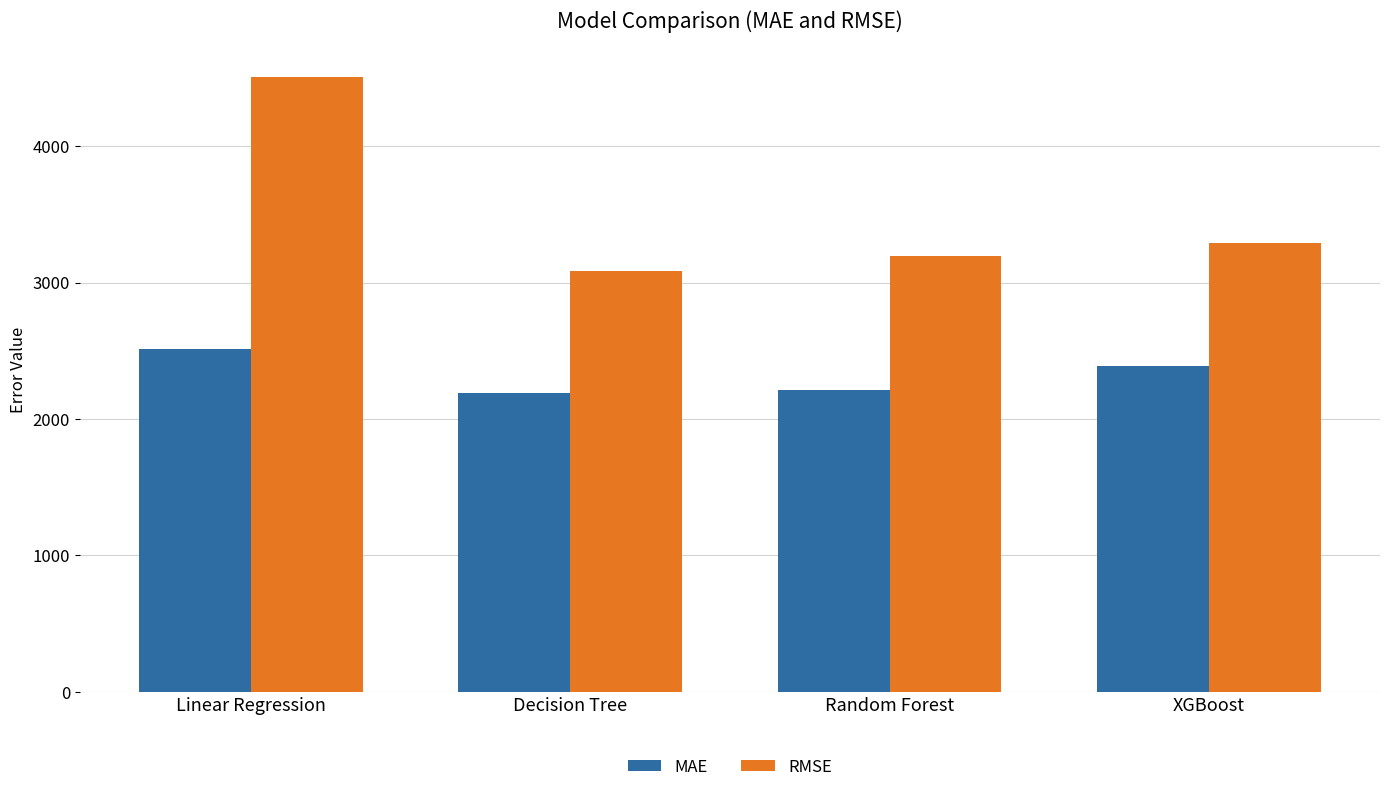

Which category has the highest value in the MAE series?

Linear Regression